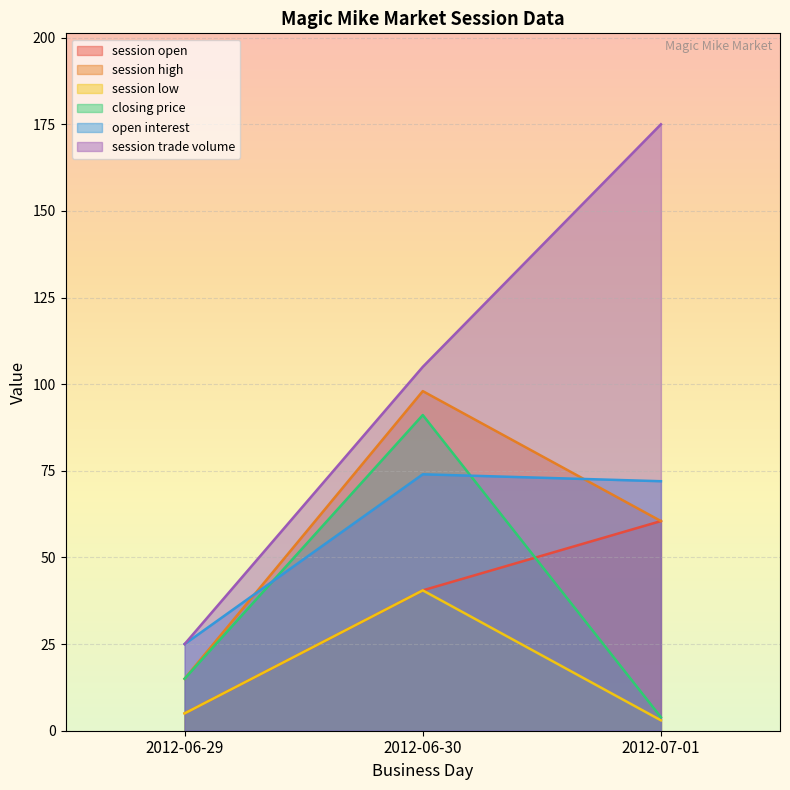

What is the spread (max minus min) of values at 2012-06-30?

64.5